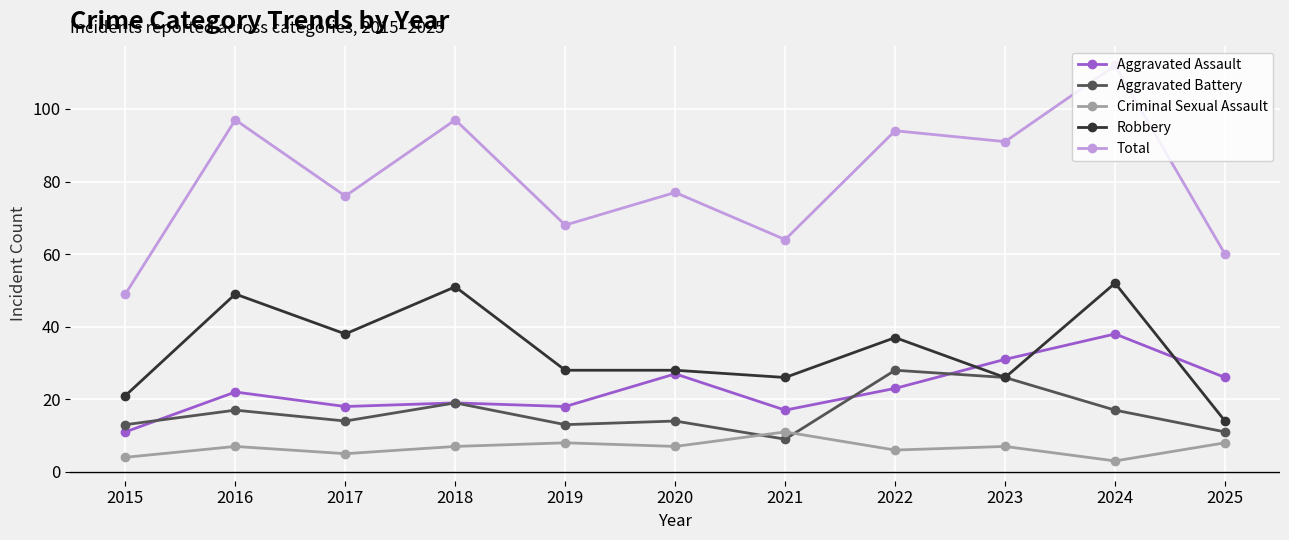

How many data points does each series have?

11